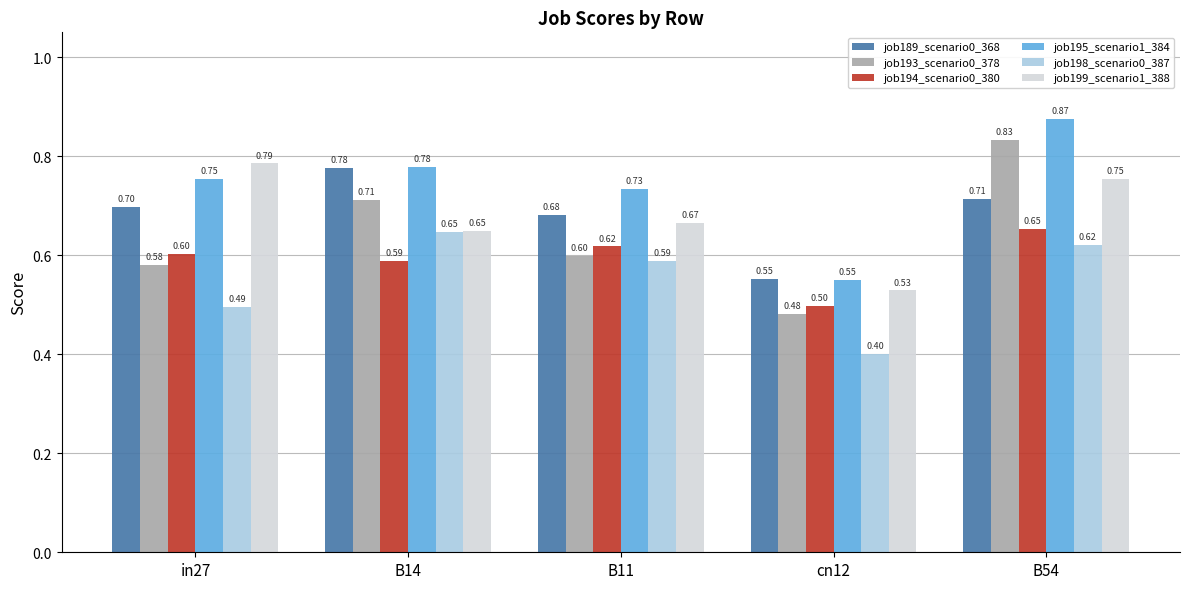

What position from the left is B54?

5